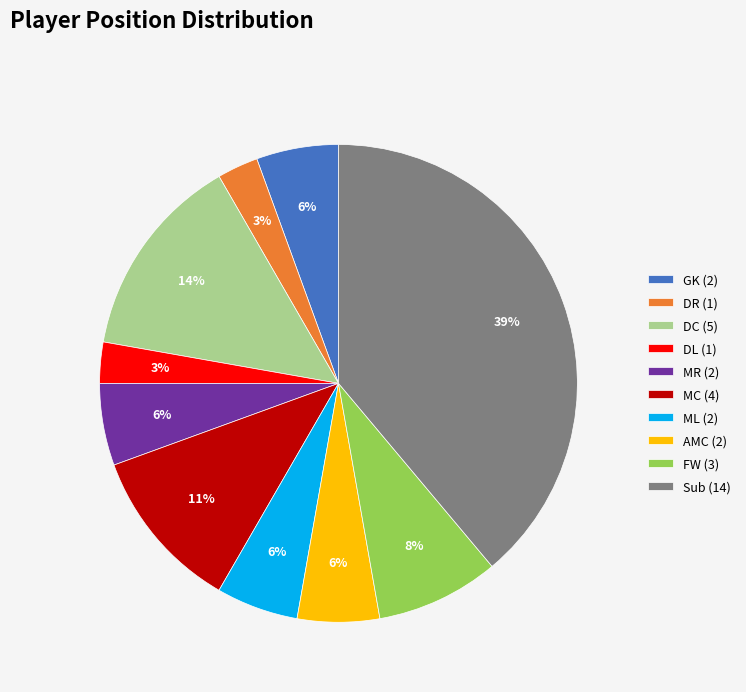

Combined, do DR (1) and DC (5) account for over 50%?

No